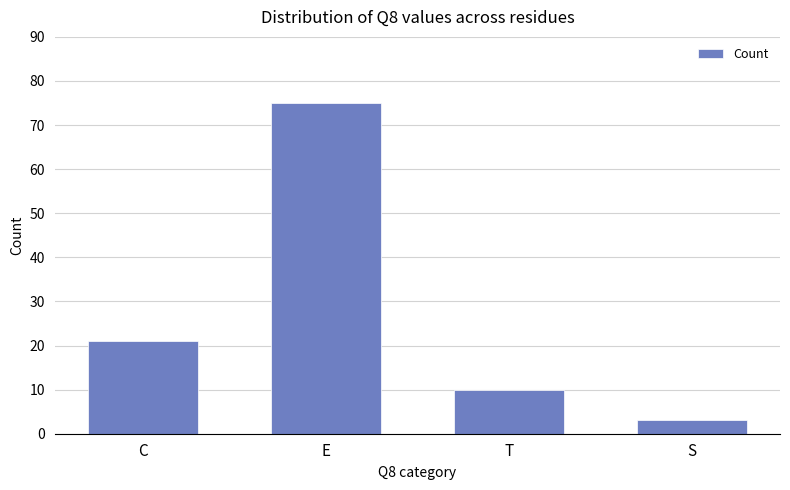

Rank the categories by value from highest to lowest.

E, C, T, S